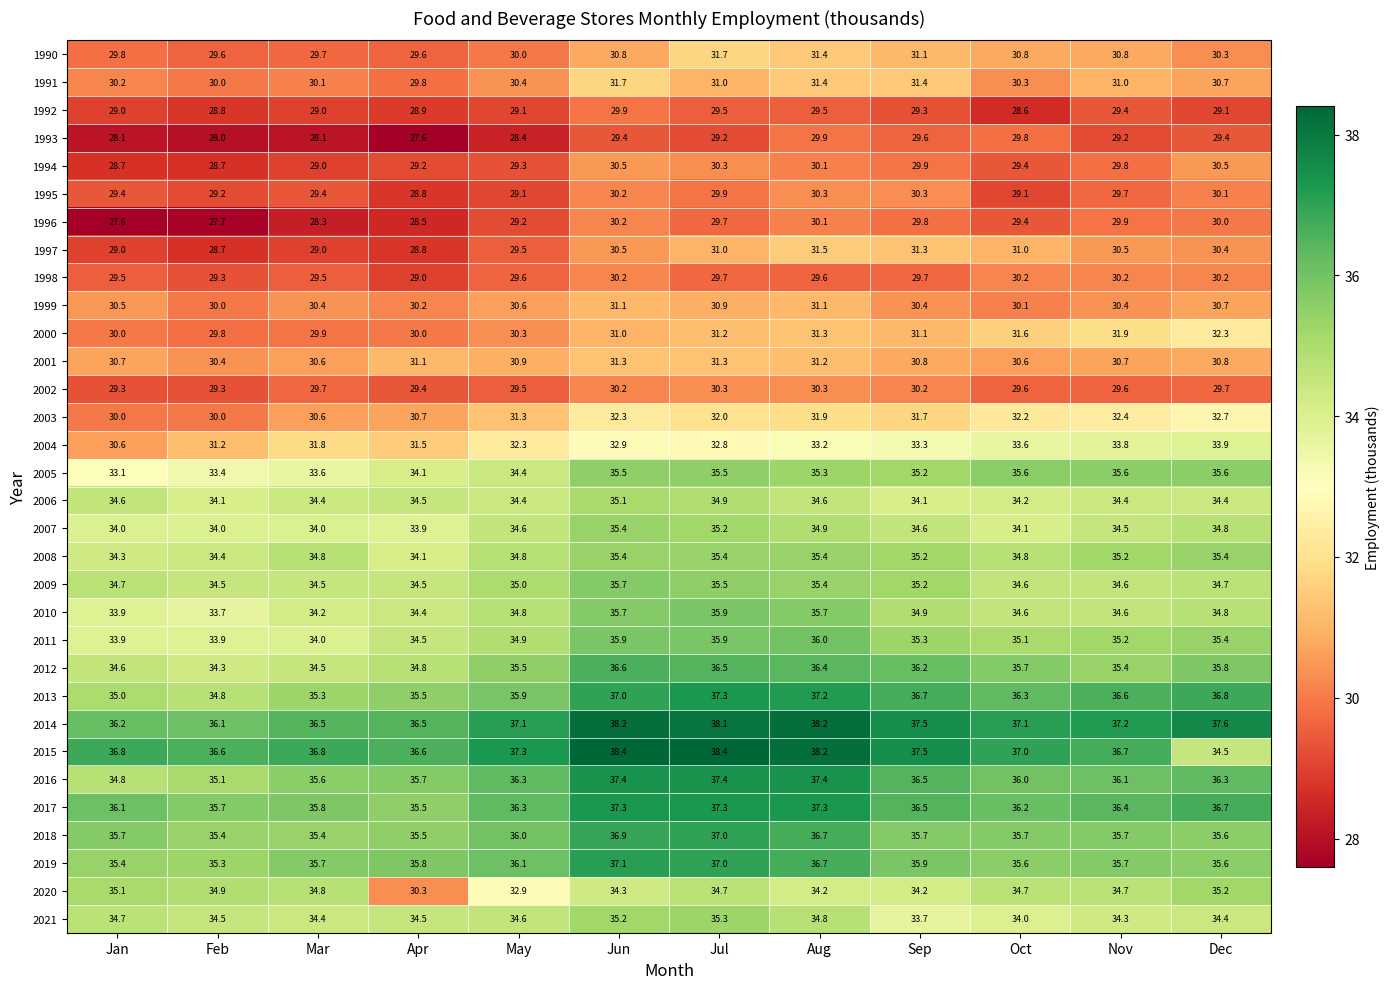

The value of 2014 at Jul is 38.1. True or false?

True